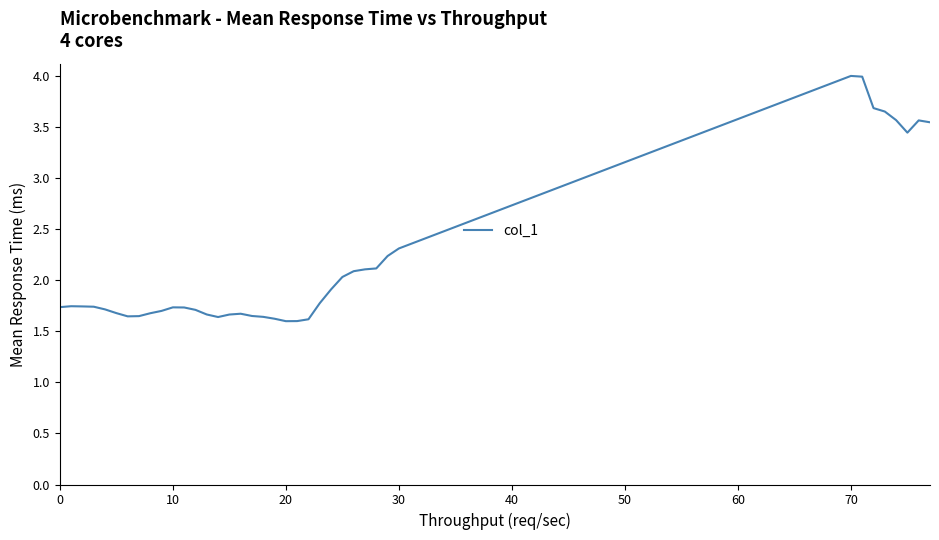

What is the maximum value shown in the chart?

4.0